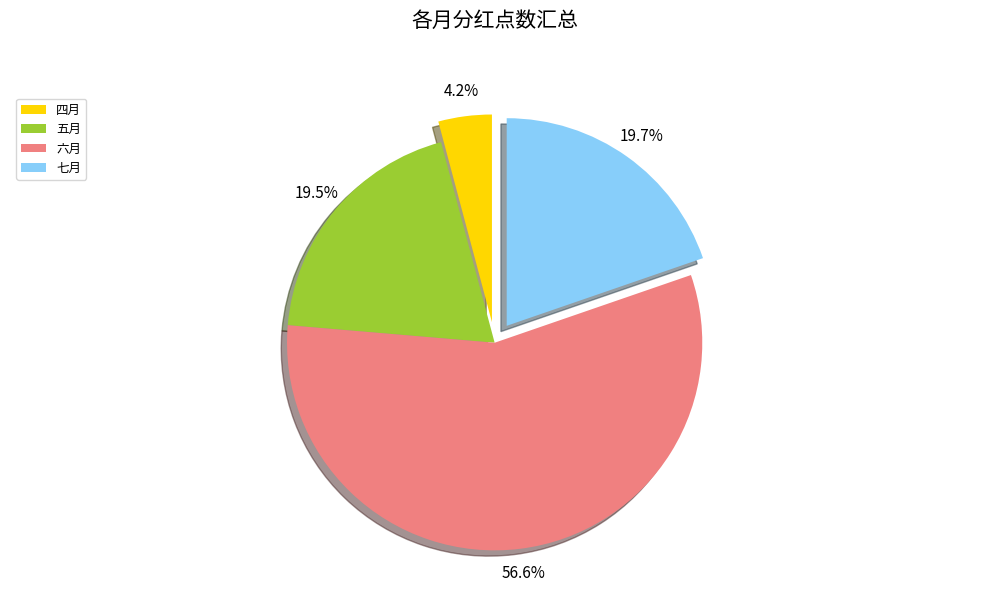

Between 六月 and 七月, which is larger?

六月